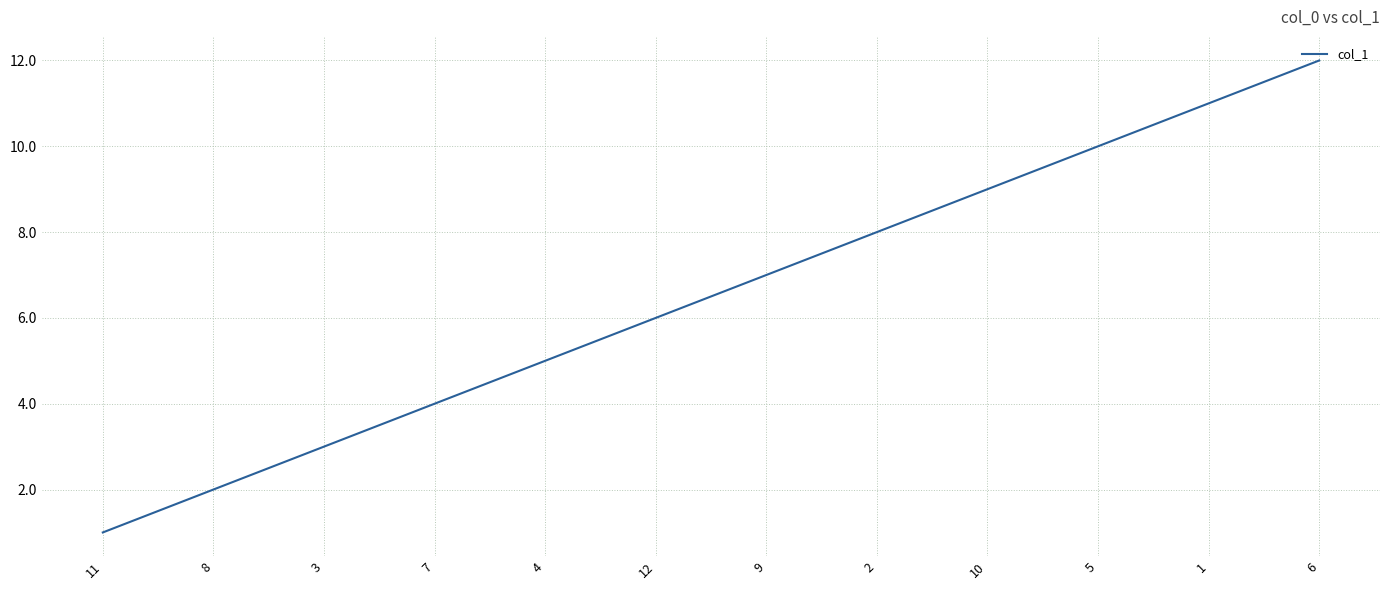

The chart shows a value of 8 at 2. True or false?

True